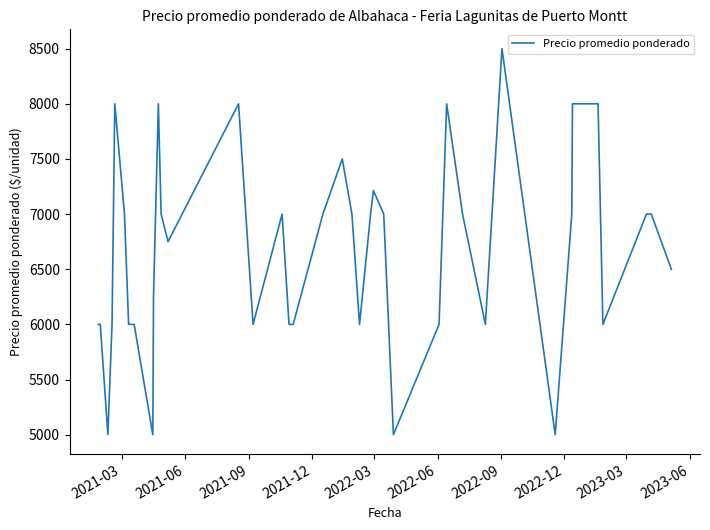

What is the difference between the maximum and minimum values?

3500